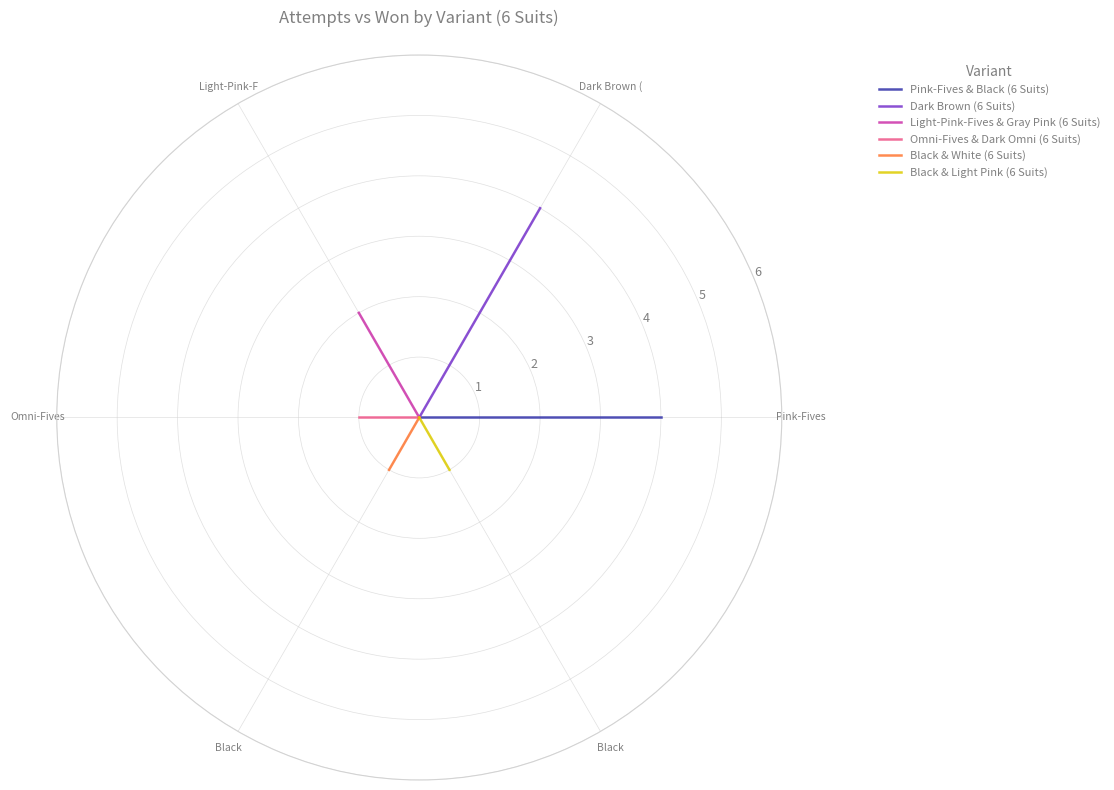

Which category has the lowest value across all series?

Pink-Fives